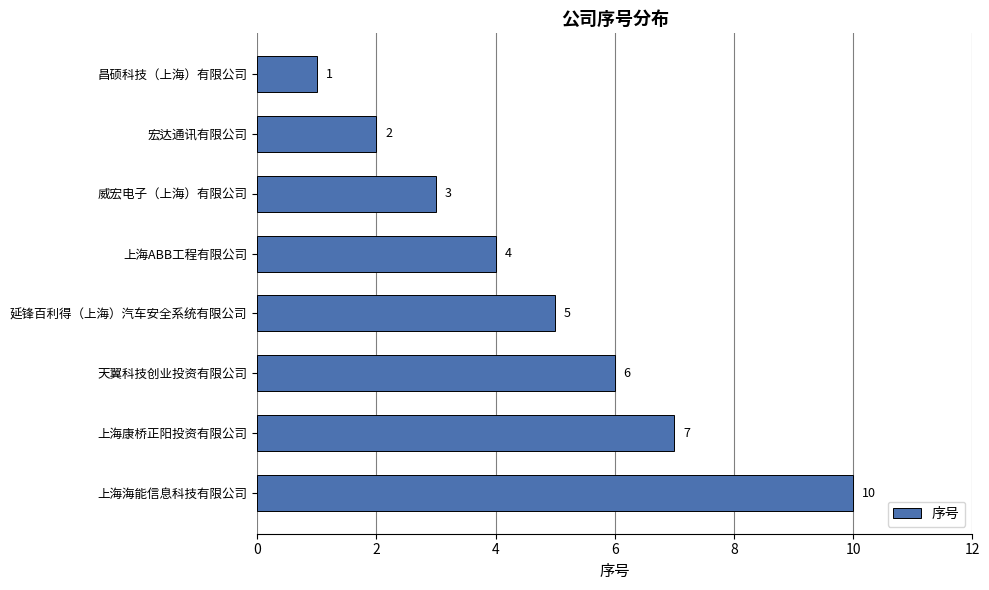

Between 威宏电子（上海）有限公司 and 宏达通讯有限公司, which is larger?

威宏电子（上海）有限公司